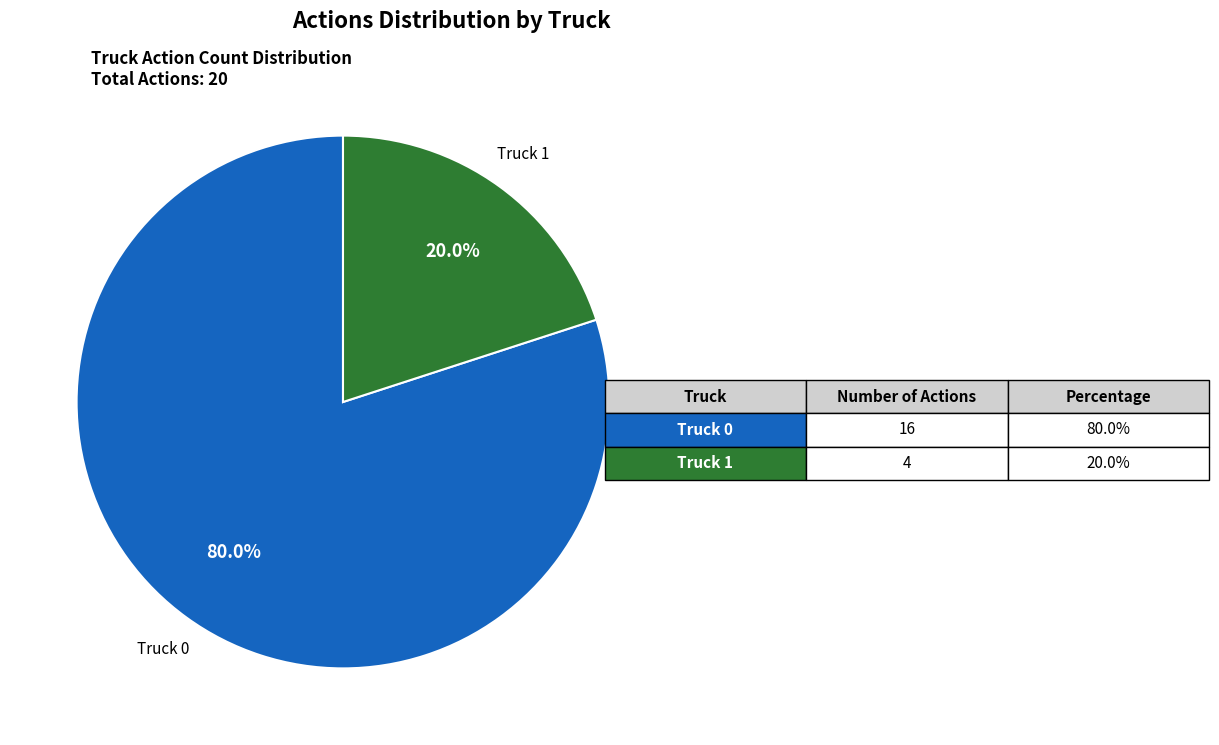

What is the smallest slice in the pie chart?

Truck 1